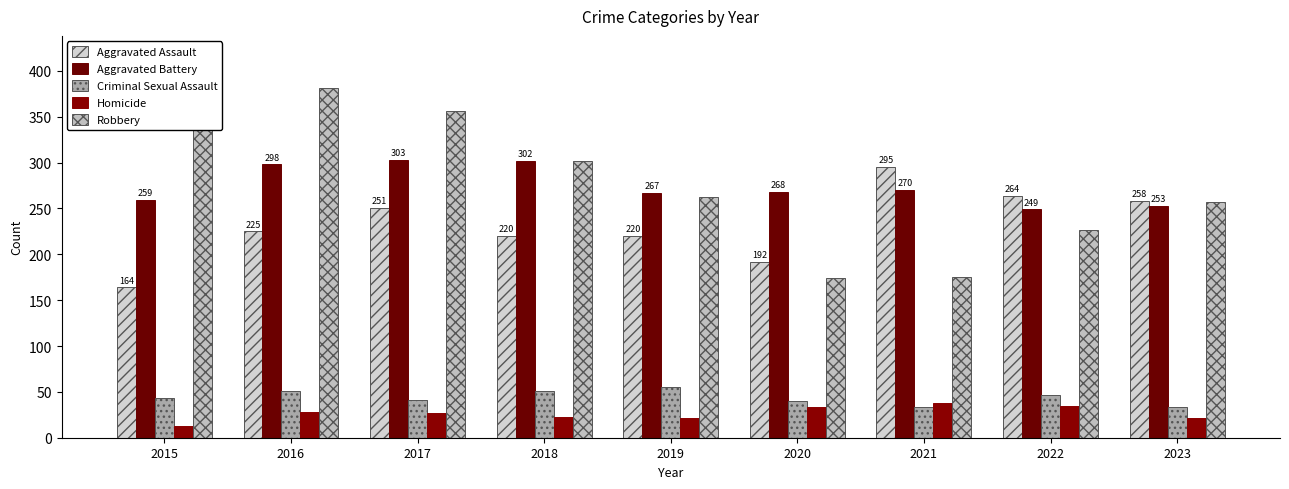

Reading right to left, what are all the values shown in this chart?

Aggravated Assault: 258	264	295	192	220	220	251	225	164
Aggravated Battery: 253	249	270	268	267	302	303	298	259
Criminal Sexual Assault: 34	47	33	40	55	51	41	51	43
Homicide: 22	35	38	34	21	23	27	28	13
Robbery: 257	227	175	174	263	302	356	381	372